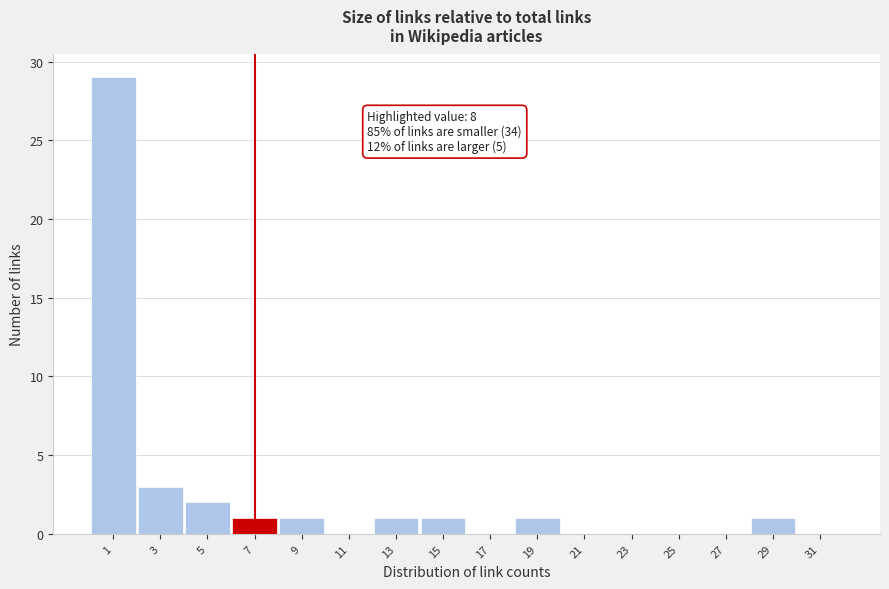

Reading left to right, what are all the values shown in this chart?

1=29	3=3	5=2	7=1	9=1	11=0	13=1	15=1	17=0	19=1	21=0	23=0	25=0	27=0	29=1	31=0